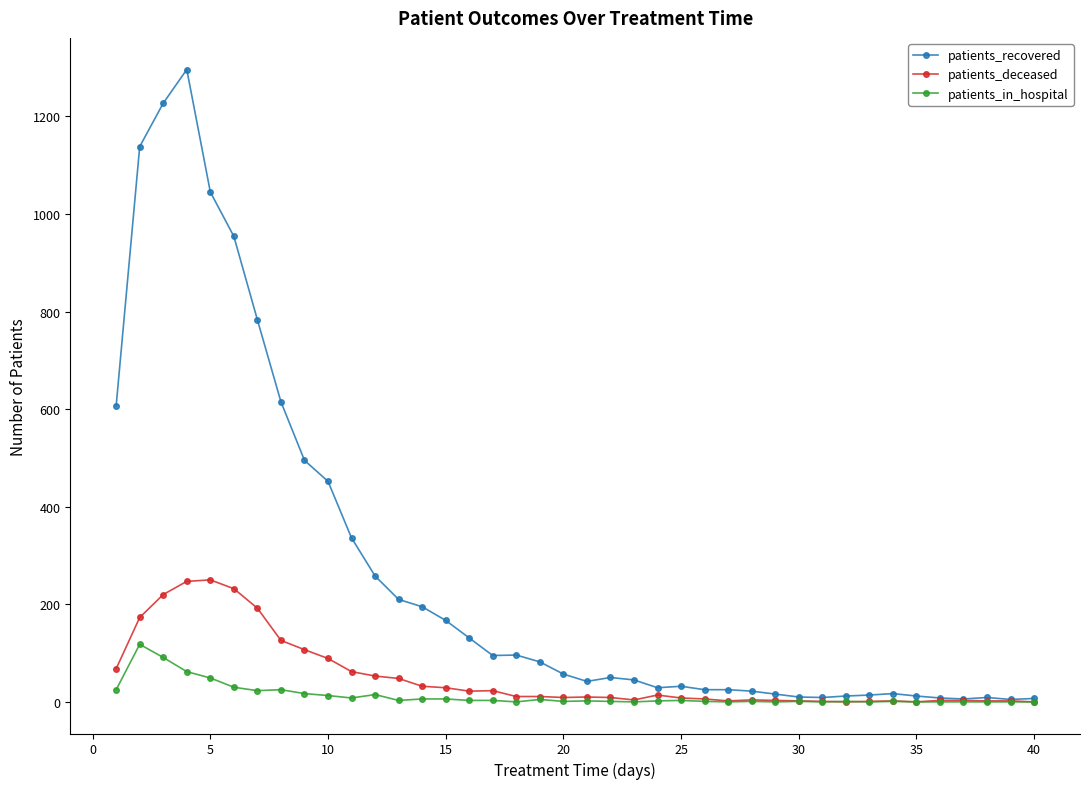

Which series has the largest total across all categories?

patients_recovered